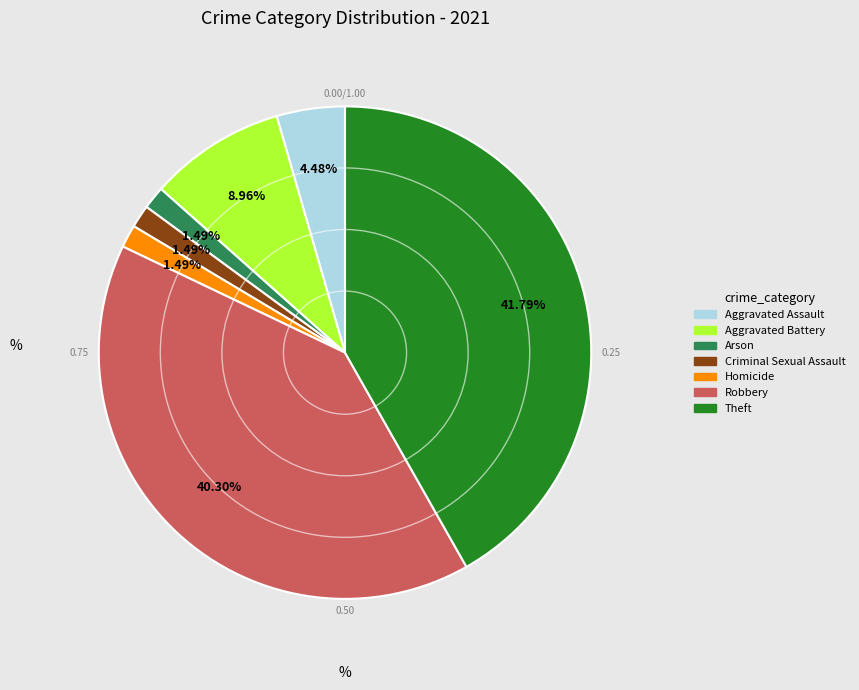

Is Aggravated Assault the majority of the pie?

No